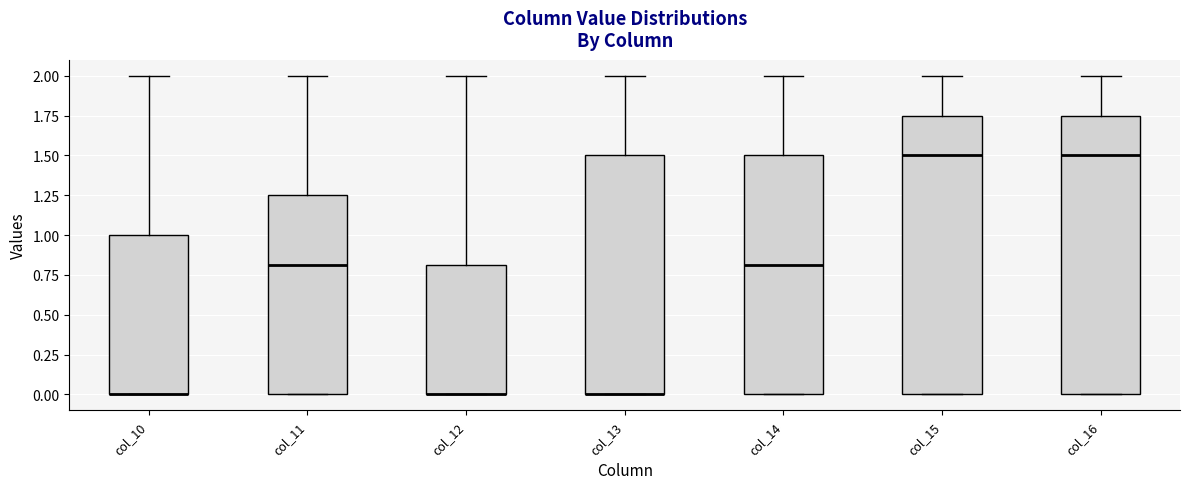

Where is the lower edge of the box for col_16 on the y-axis? The values are not printed on the chart, so give them approximately, as read against the axis.

0.00